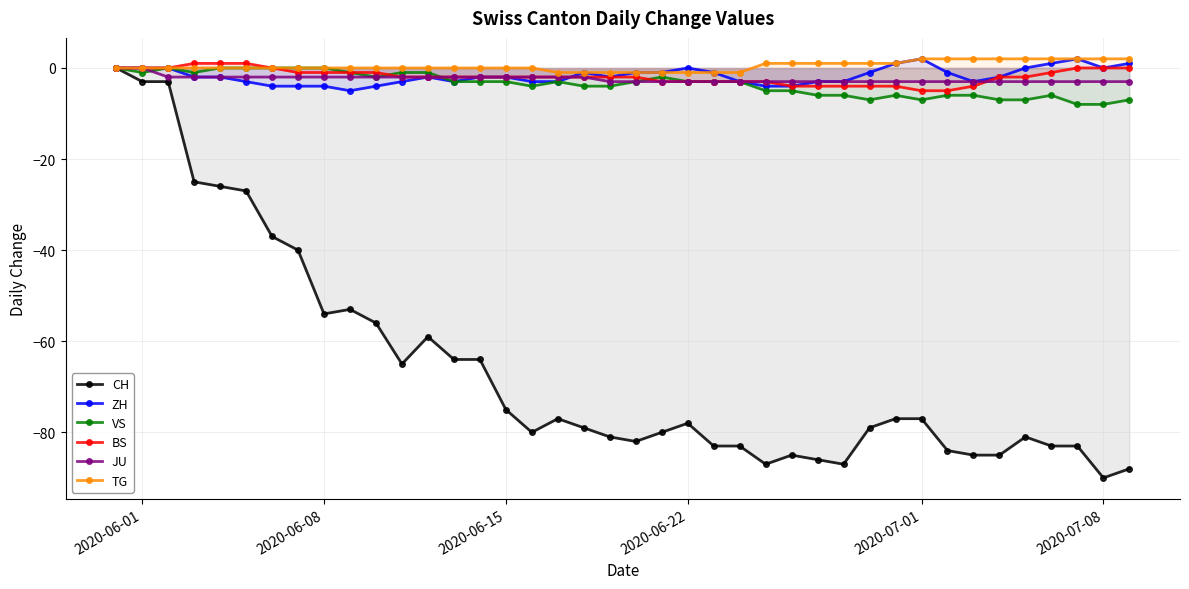

Which series has the largest range (max minus min)?

CH